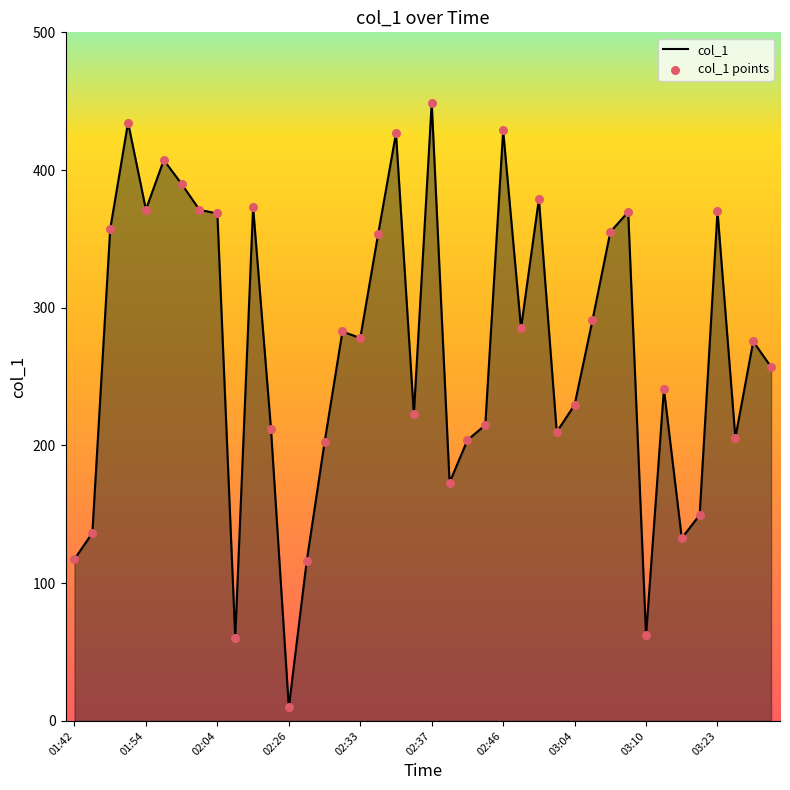

What is the maximum value shown in the chart?

448.9